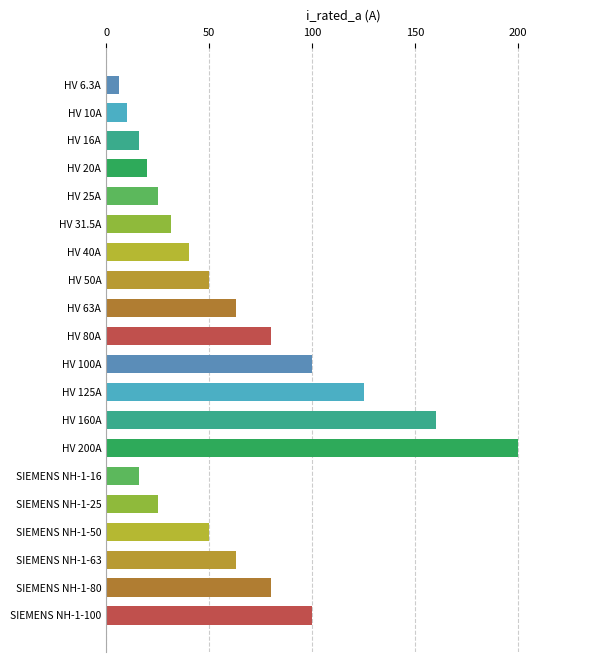

What is the difference between the maximum and minimum values?

193.7